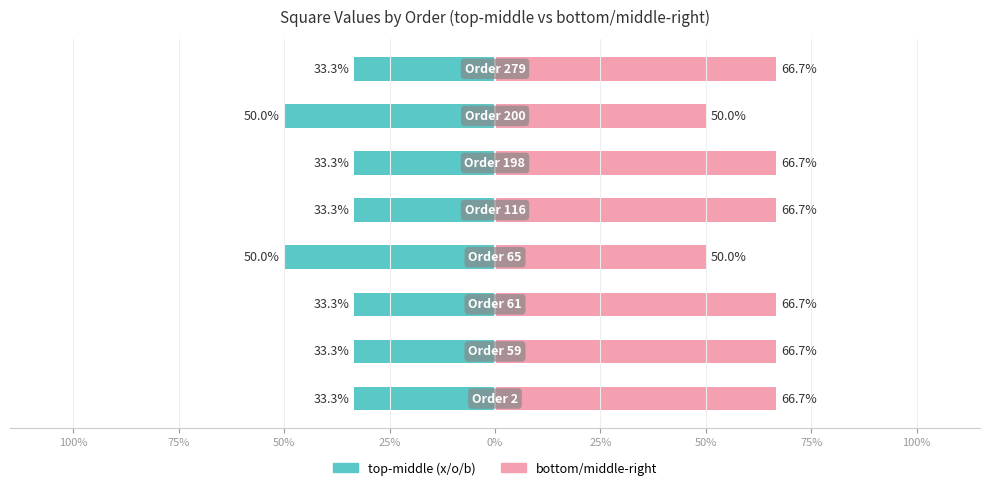

What is the difference between the maximum and minimum values in the bottom/middle-right series?

16.7